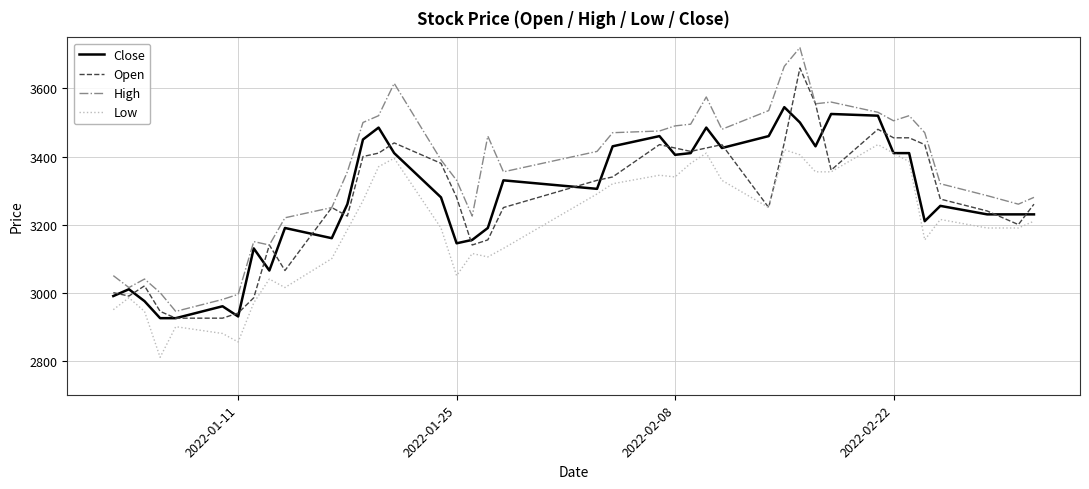

What is the highest value of the Low series?

3435